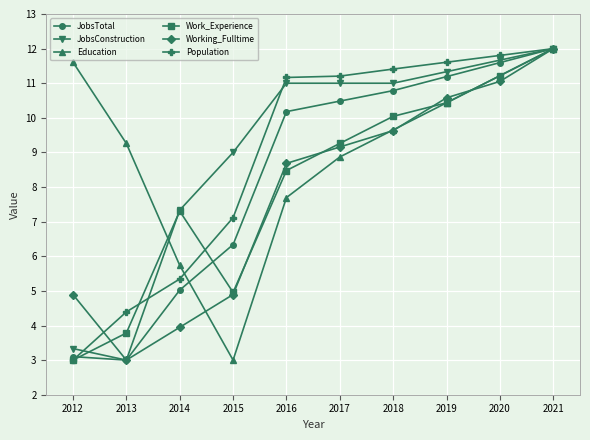

Does the chart display data point markers on the line(s)?

Yes